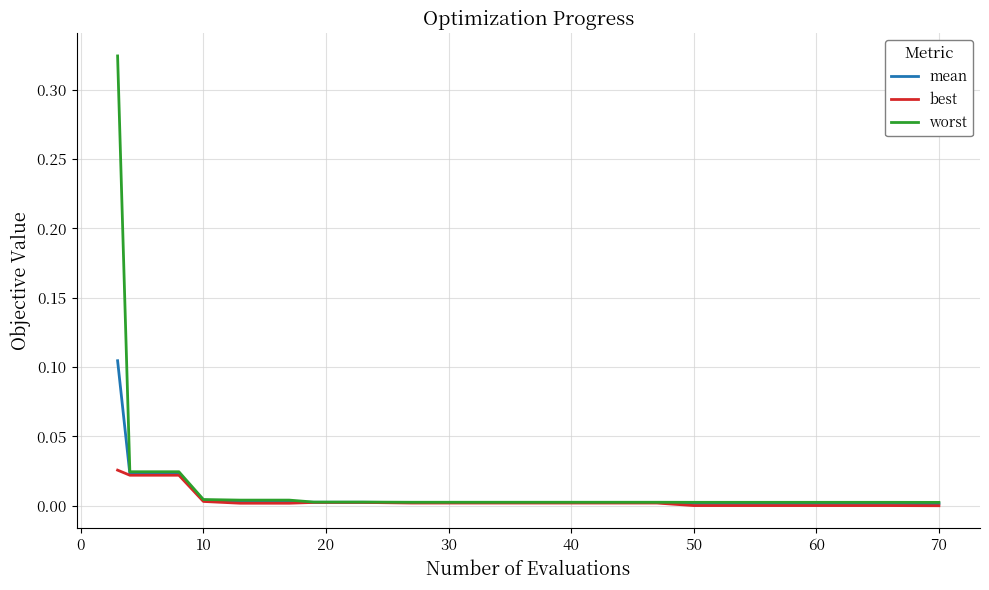

Which series has the largest range (max minus min)?

worst